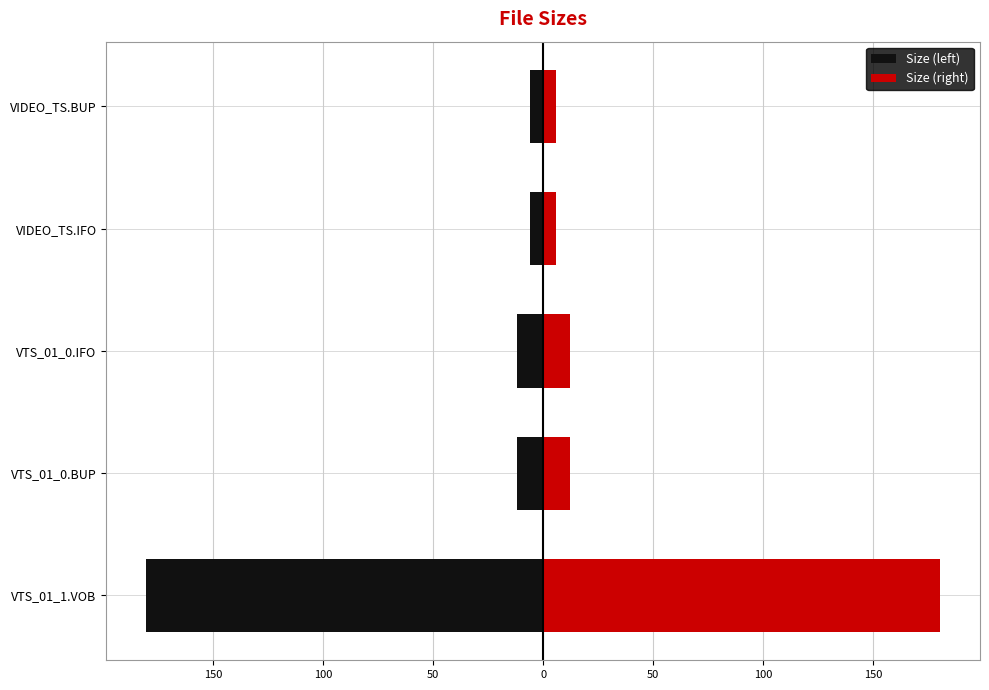

What is the sum of all Size (right) values?

216.7